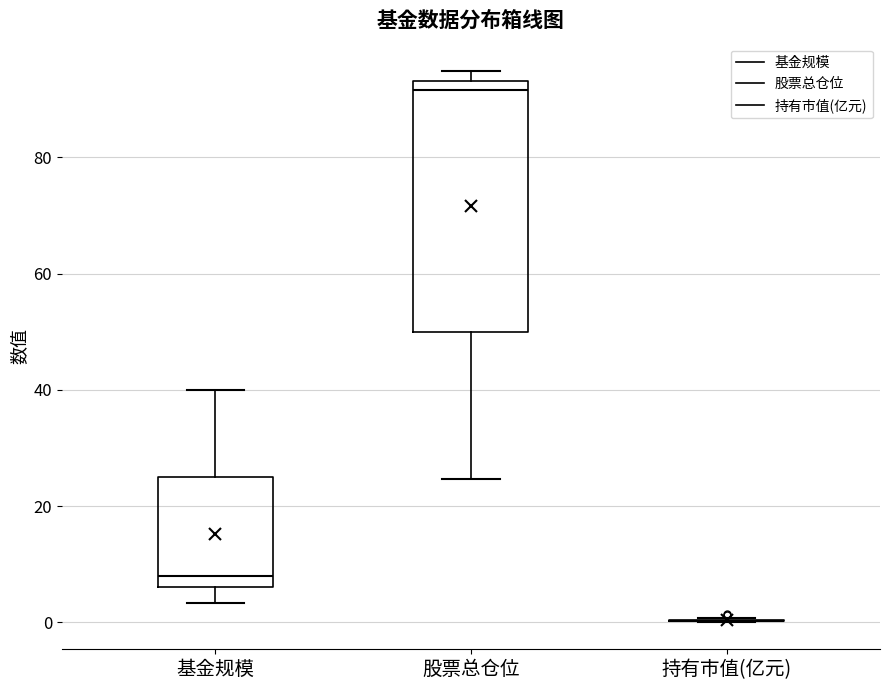

Reading left to right, read every box against the y-axis: the position of its median line, the range the box covers, and the ends of its whiskers. The values are not printed on the chart, so give them approximately, as read against the axis.

基金规模: median 8, box 6 to 24, whiskers 4 to 40
股票总仓位: median 92, box 50 to 94, whiskers 24 to 94 (just above the box's upper edge)
持有市值(亿元): box collapsed to a line at 0, whiskers 0 to 0